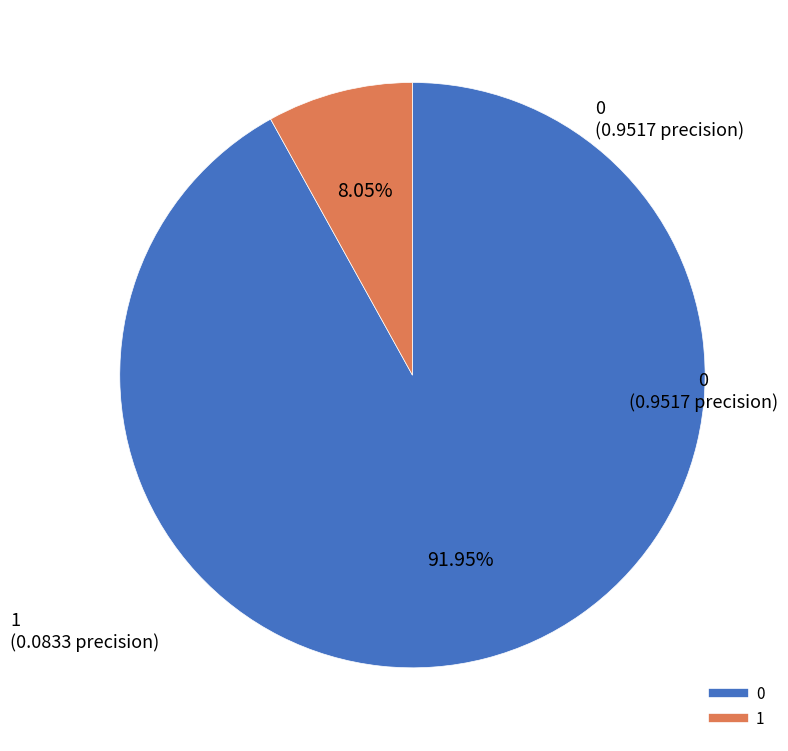

To the nearest percent, what is the average slice percentage?

50%